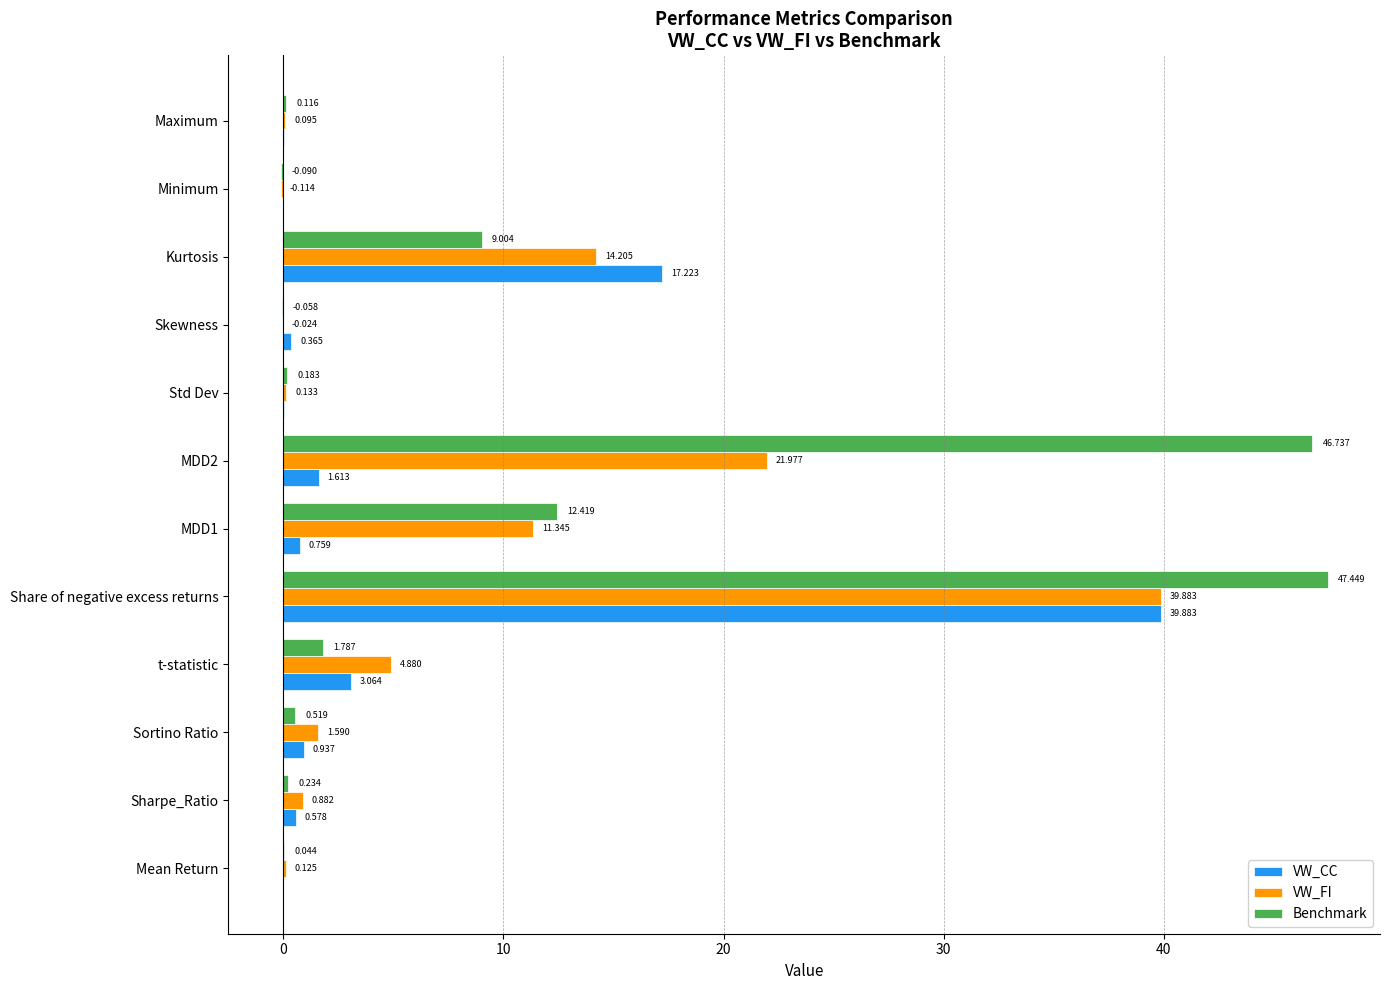

Which category has the highest value in the VW_FI series?

Share of negative excess returns